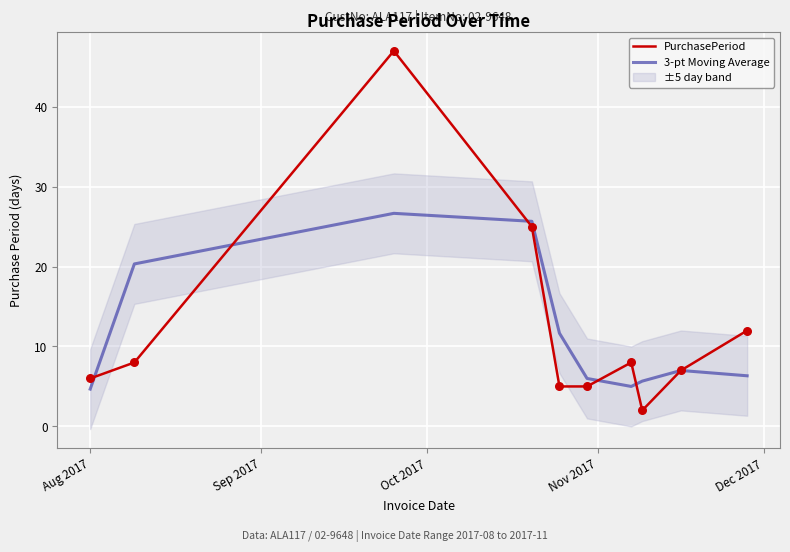

At how many categories does at least one series exceed 38?

1